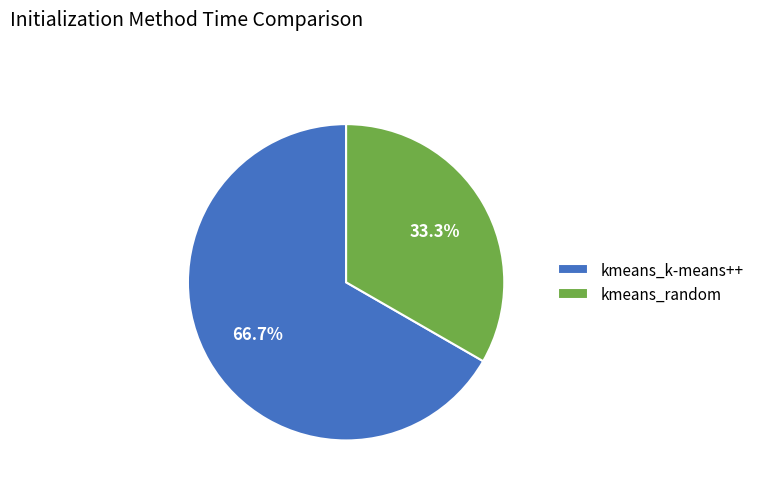

Which category has the biggest portion of the pie?

kmeans_k-means++